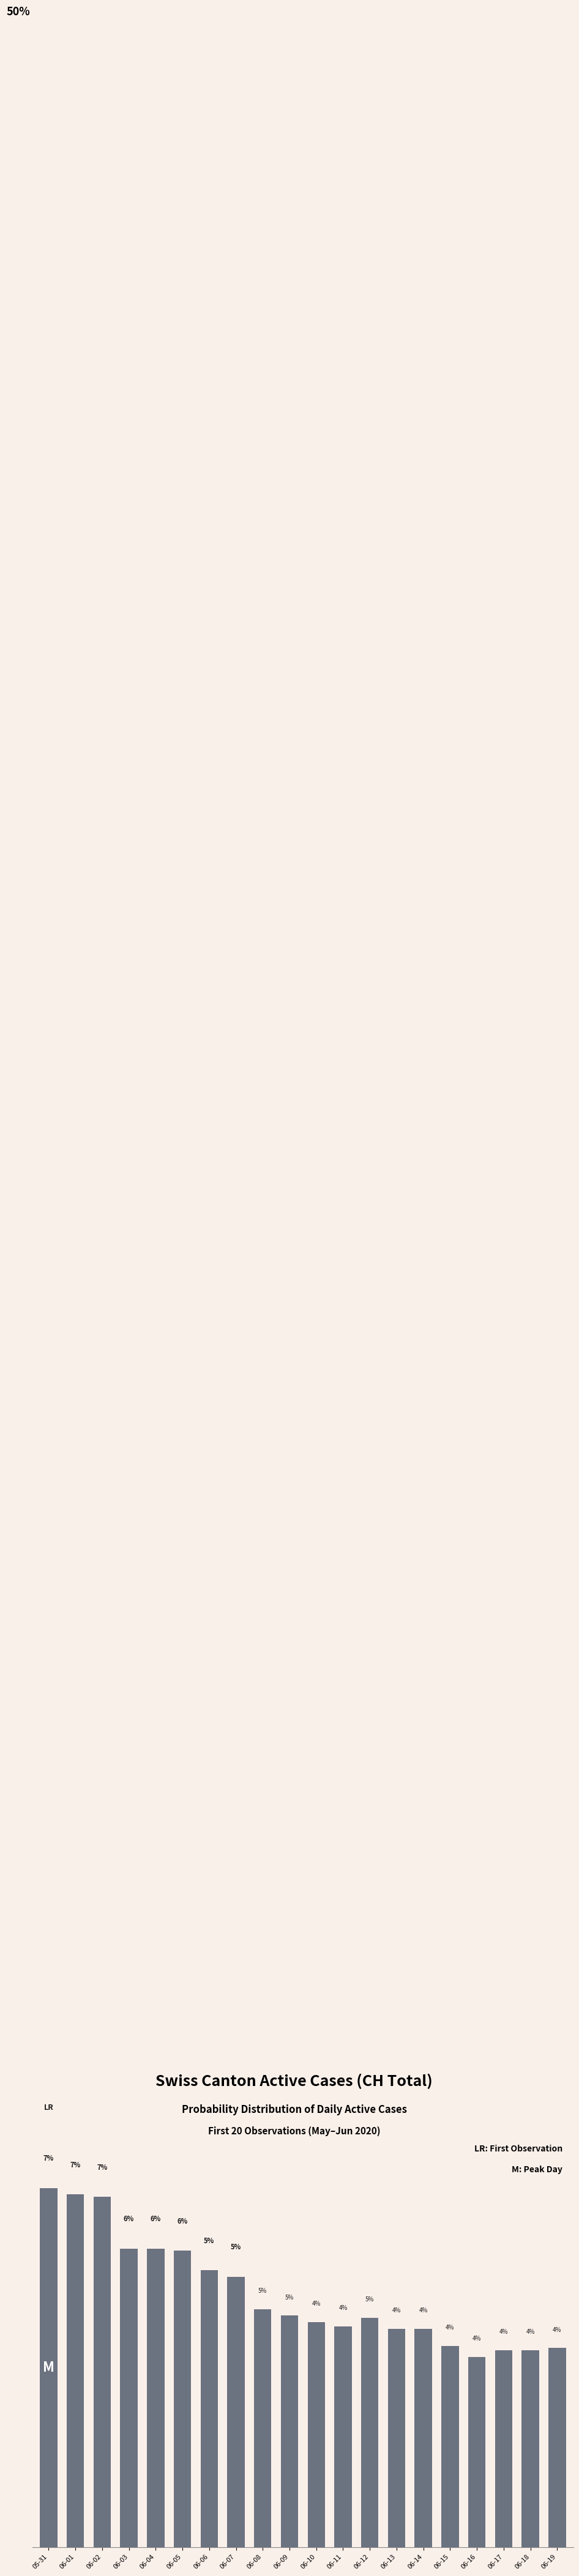

What is the label of the 9th bar from the left?

06-08